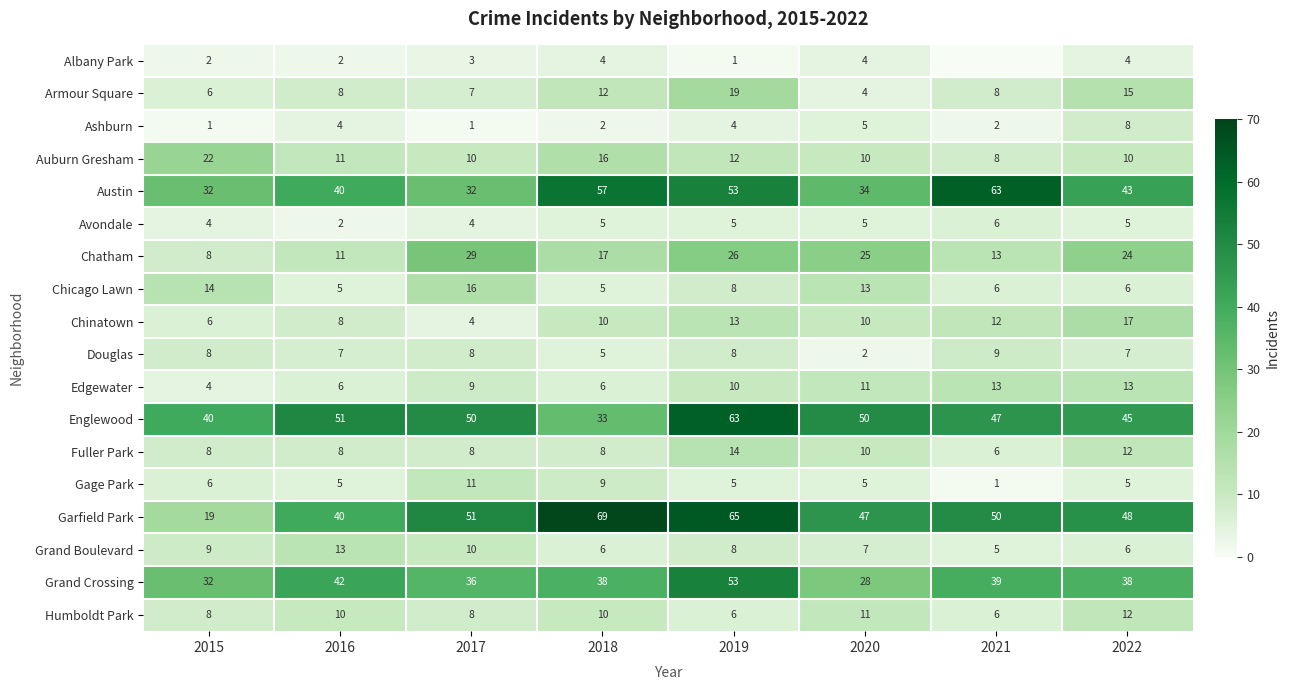

What is the average value of the Fuller Park series?

9